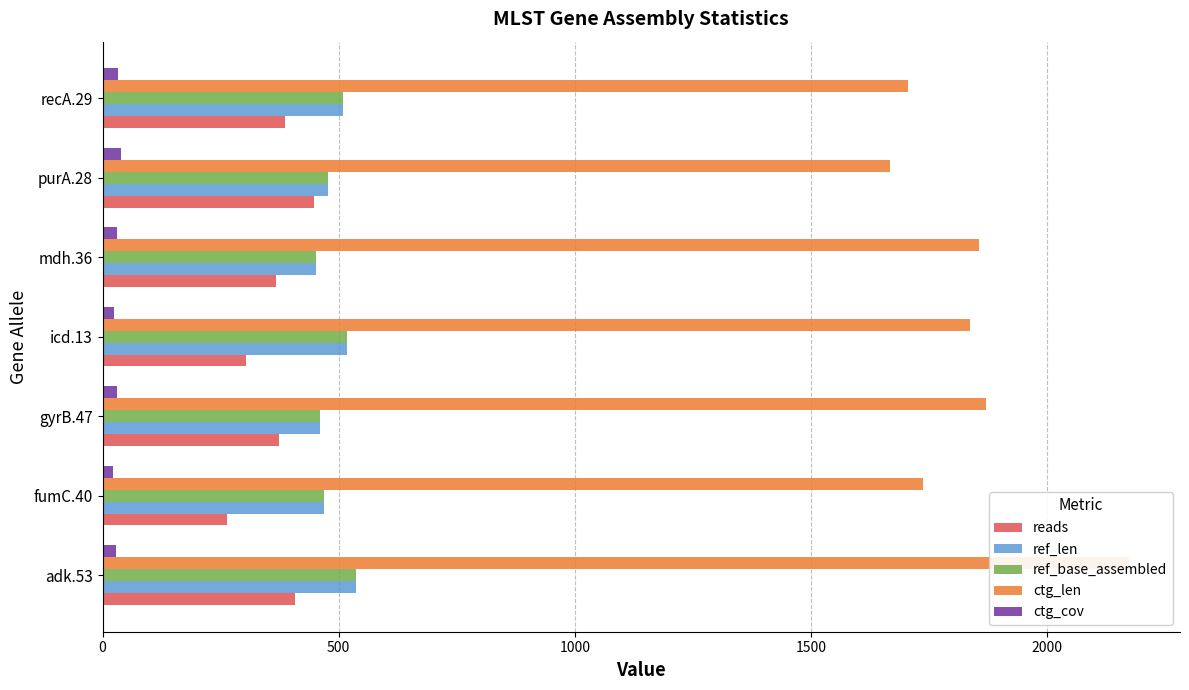

What is the sum of all ref_base_assembled values?

3423.0